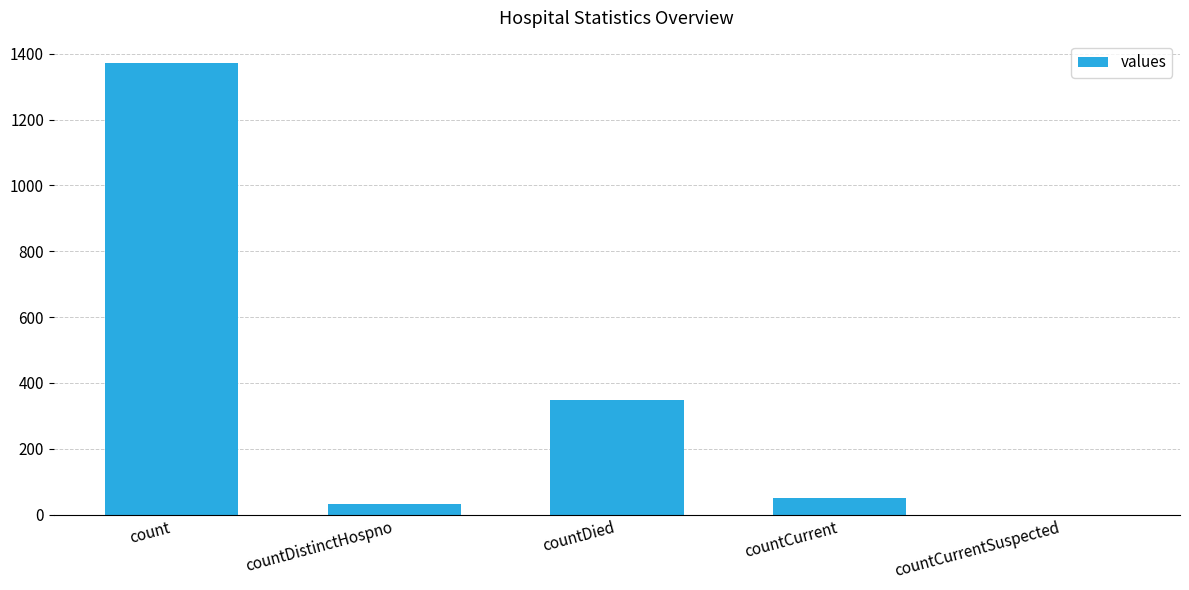

How many distinct data groups are displayed?

1